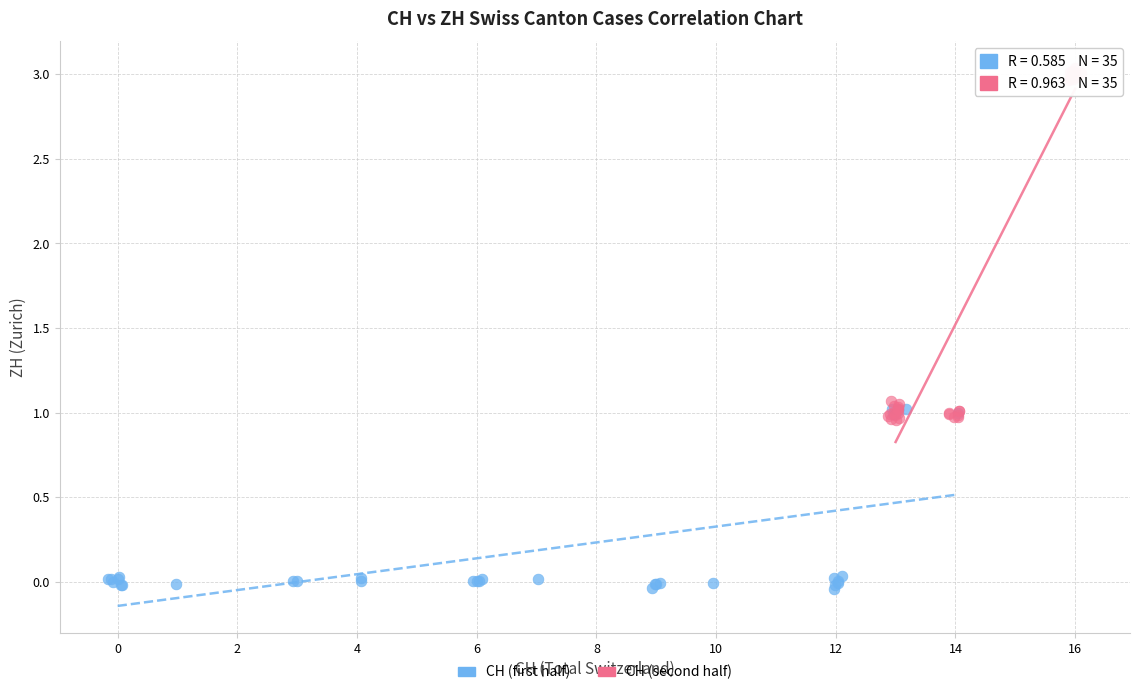

Which series reaches the maximum Y coordinate?

CH (second half)